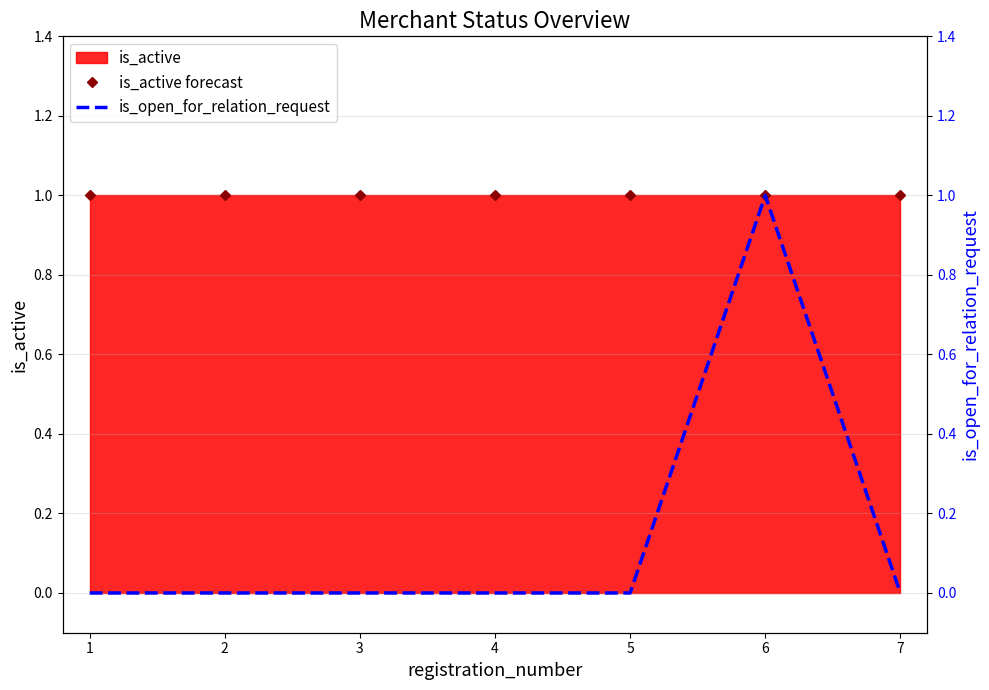

At which label is is_active forecast closest to 1?

1